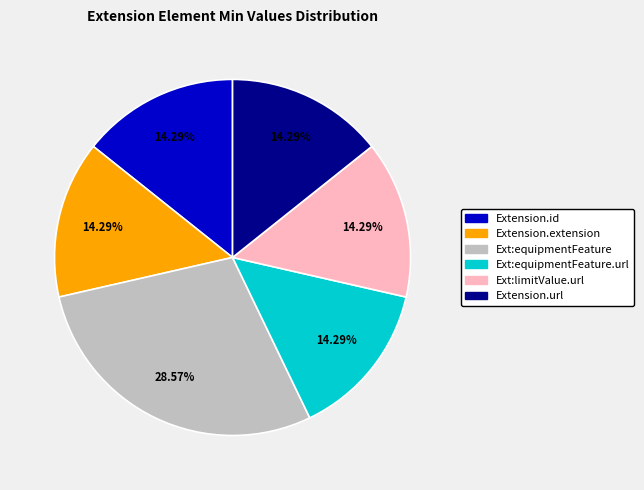

Is there any slice that represents more than half of the pie?

No